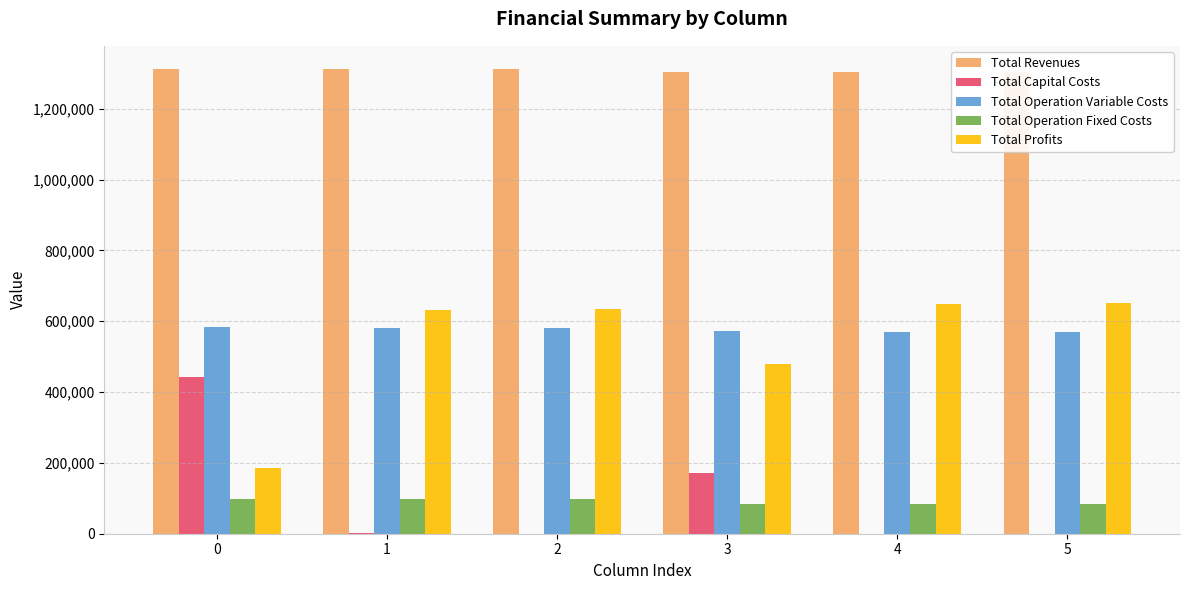

What is the spread (max minus min) of values at 1?

1311441.3